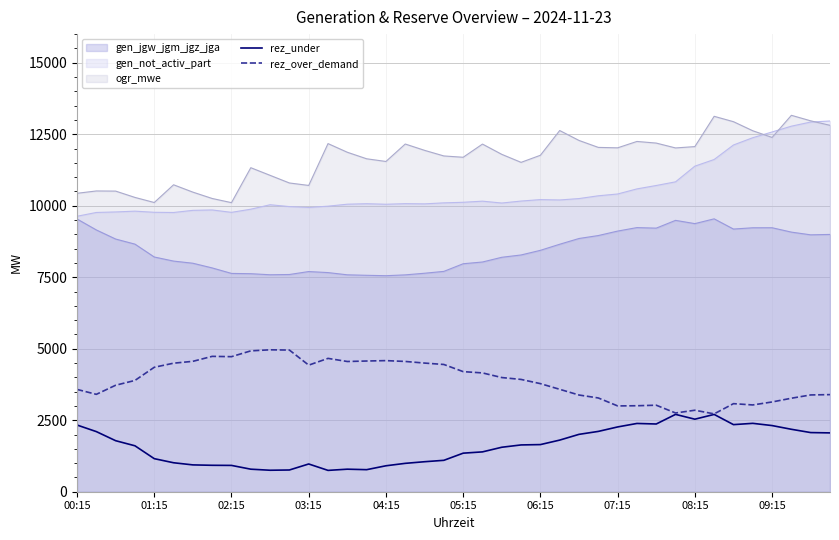

The value of rez_over_demand at 04:15 is 4584. True or false?

True